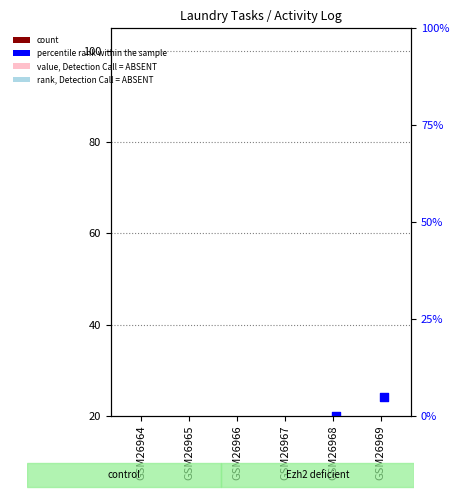

Which series has the largest total across all categories?

percentile rank within the sample